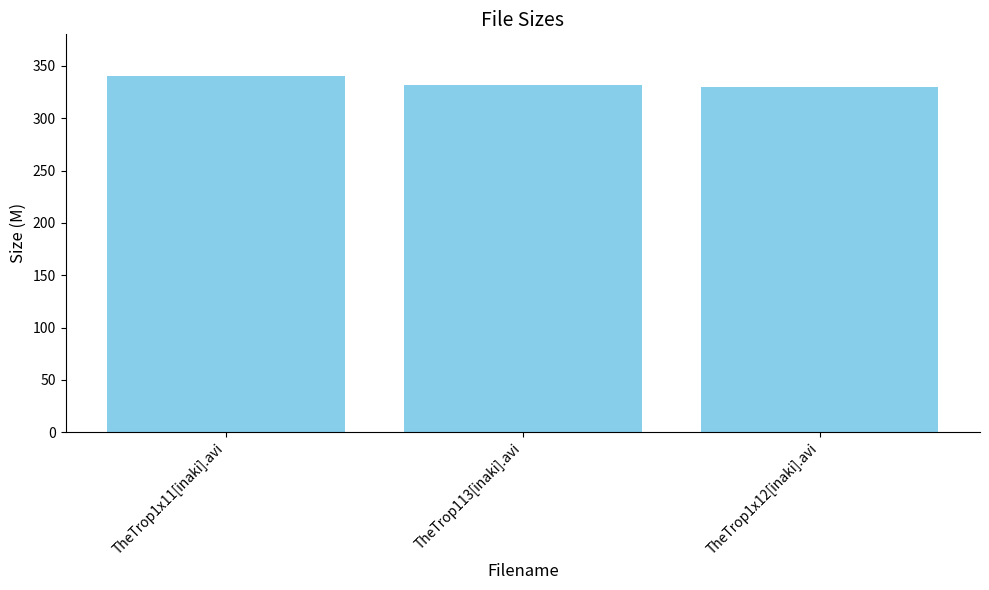

The value at TheTrop113[inaki].avi is 521.1. True or false?

False